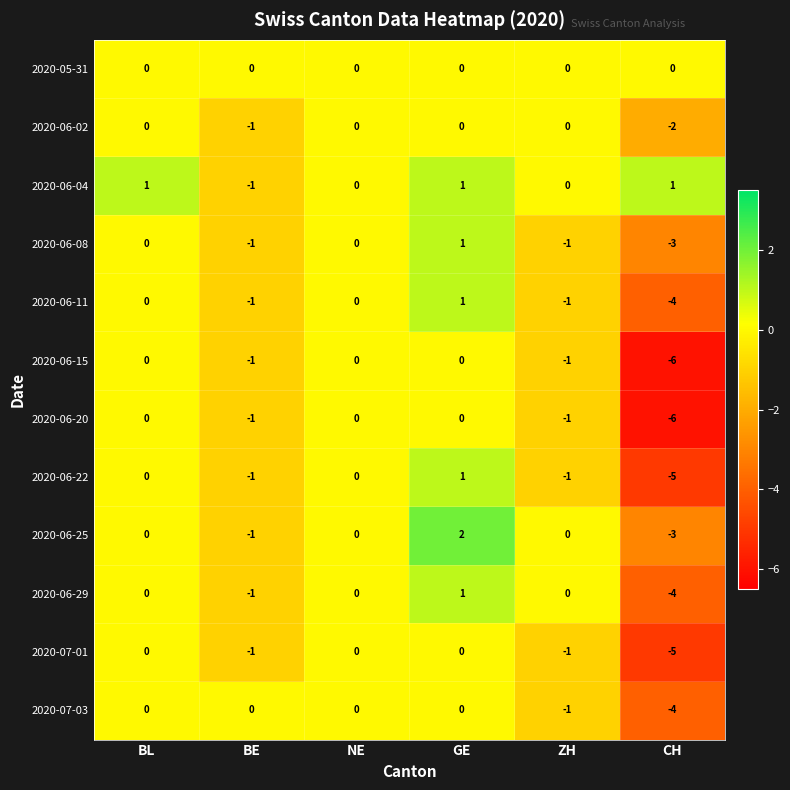

What is the sum of all 2020-06-15 values?

-8